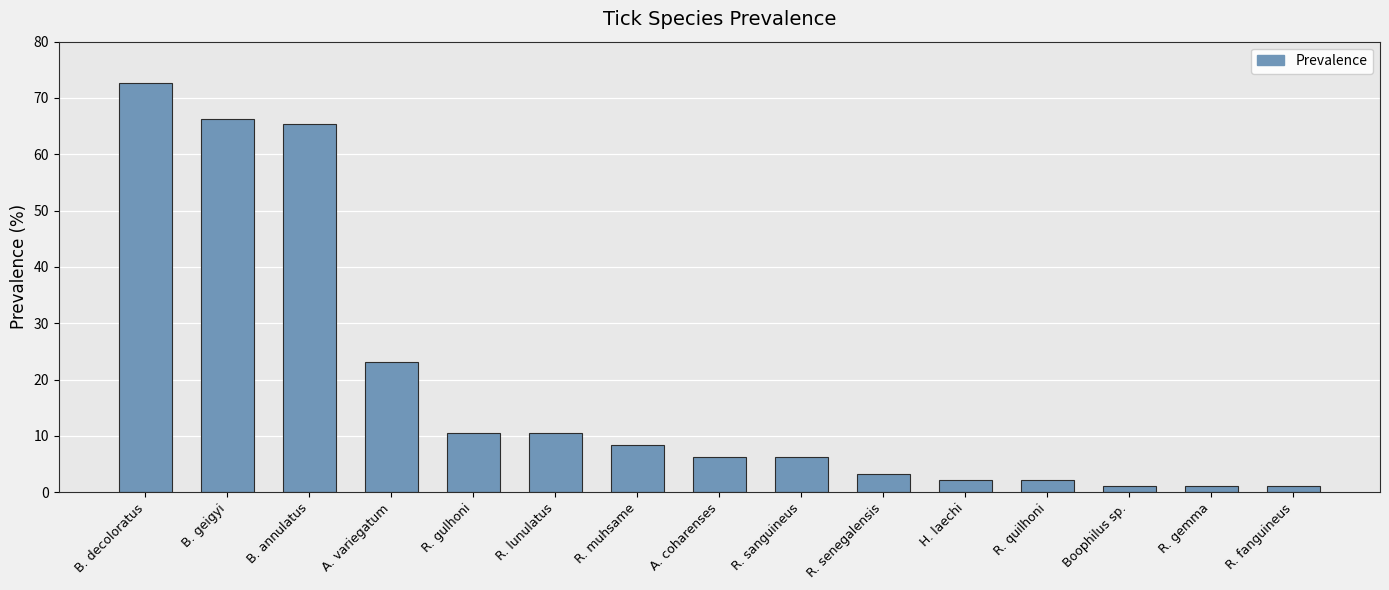

What is the label of the 2nd bar from the right?

R. gemma